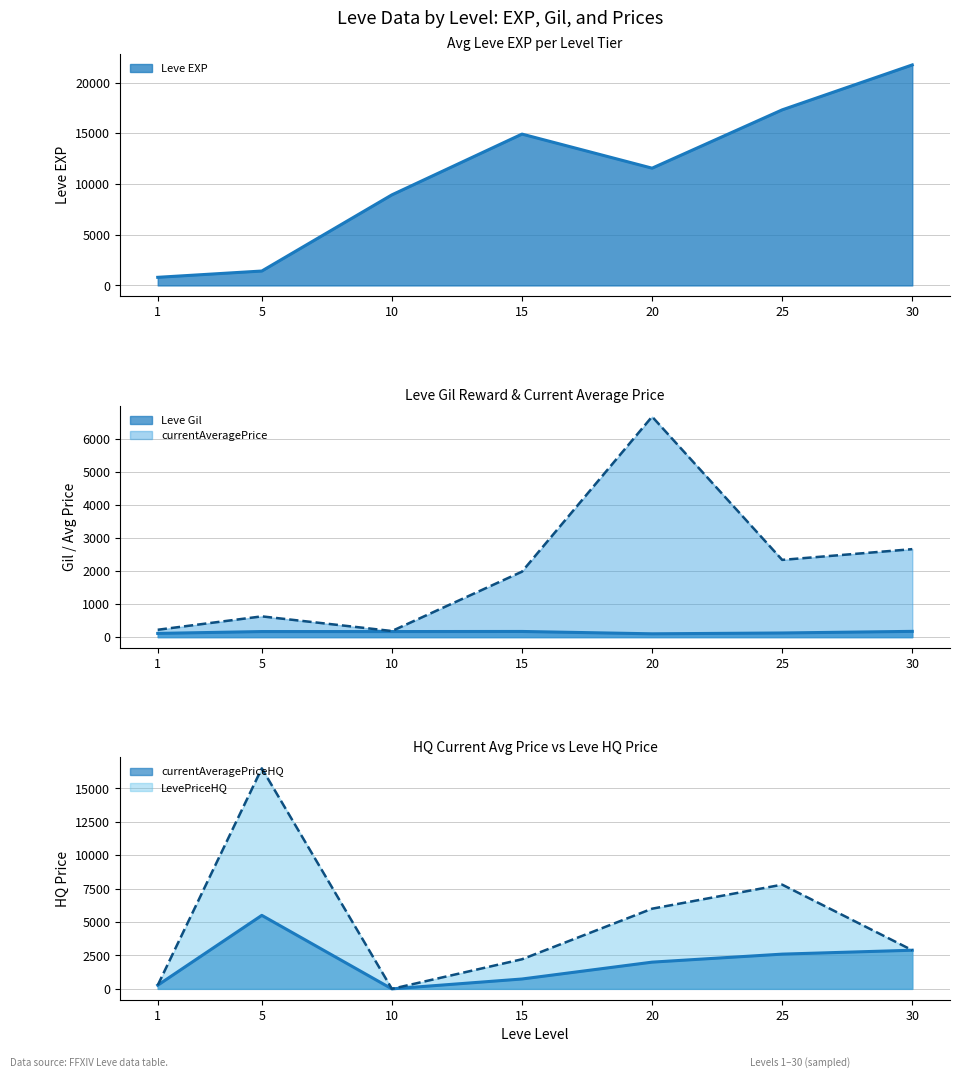

At which category does the chart reach its minimum across all series?

10